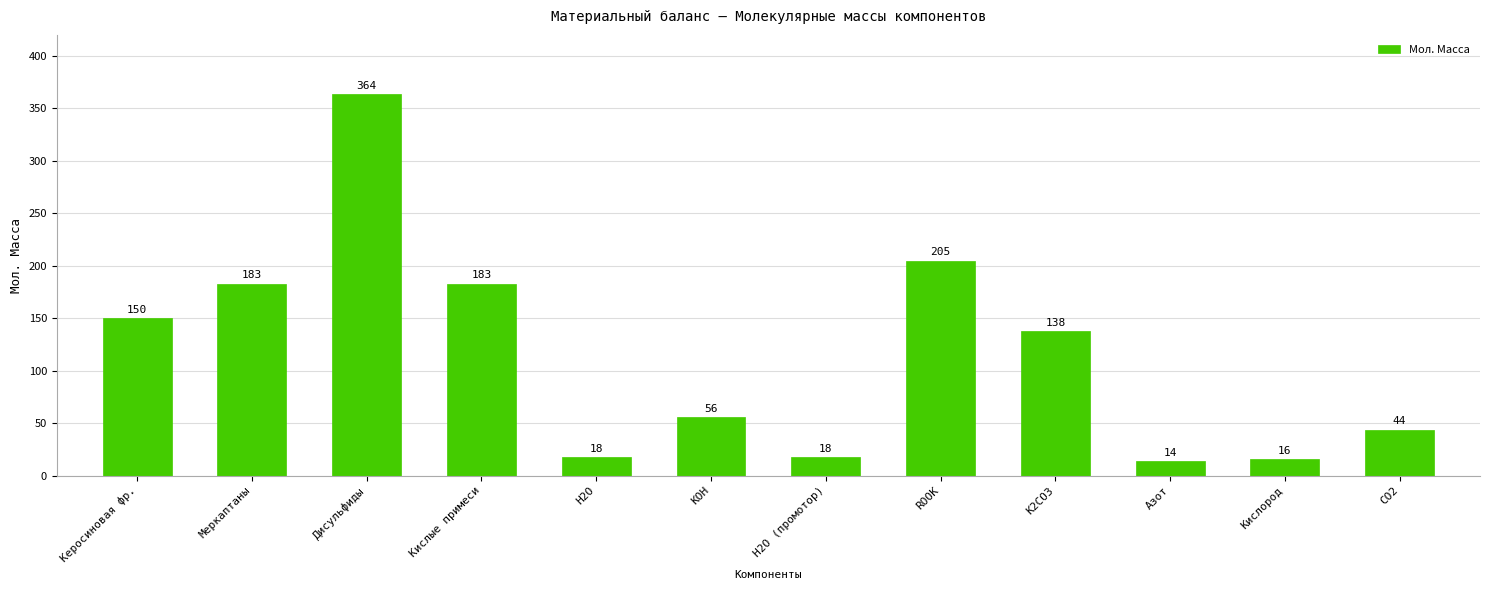

Where does the data first go above 138?

Керосиновая фр.